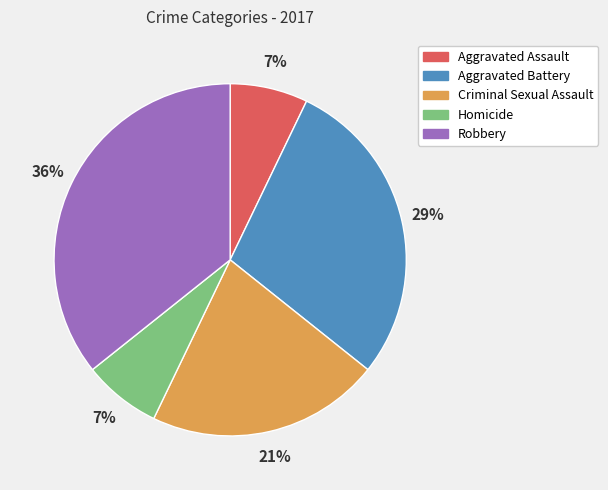

How many segments does this pie chart have?

5